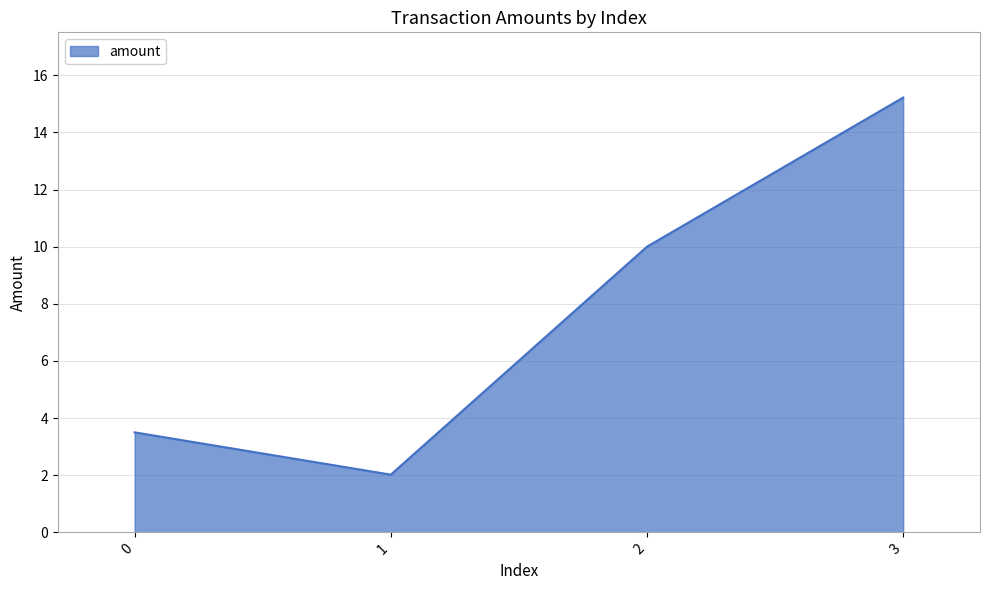

Count the number of data series in this chart.

1